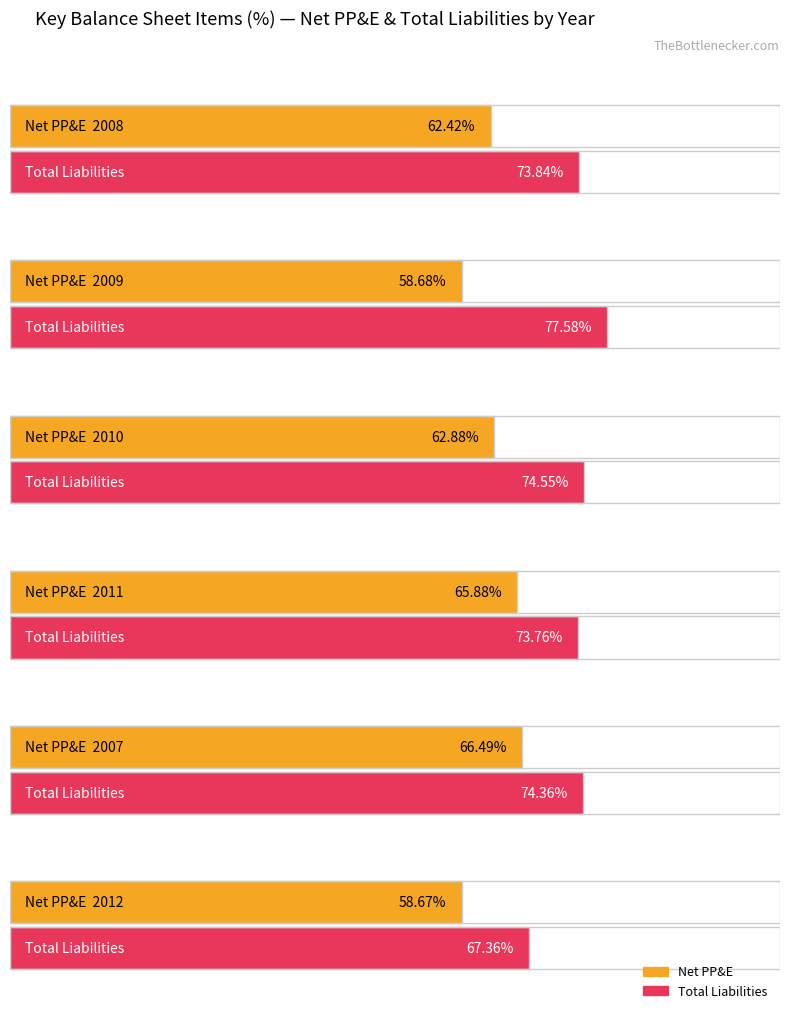

What position from the left is 2008?

1